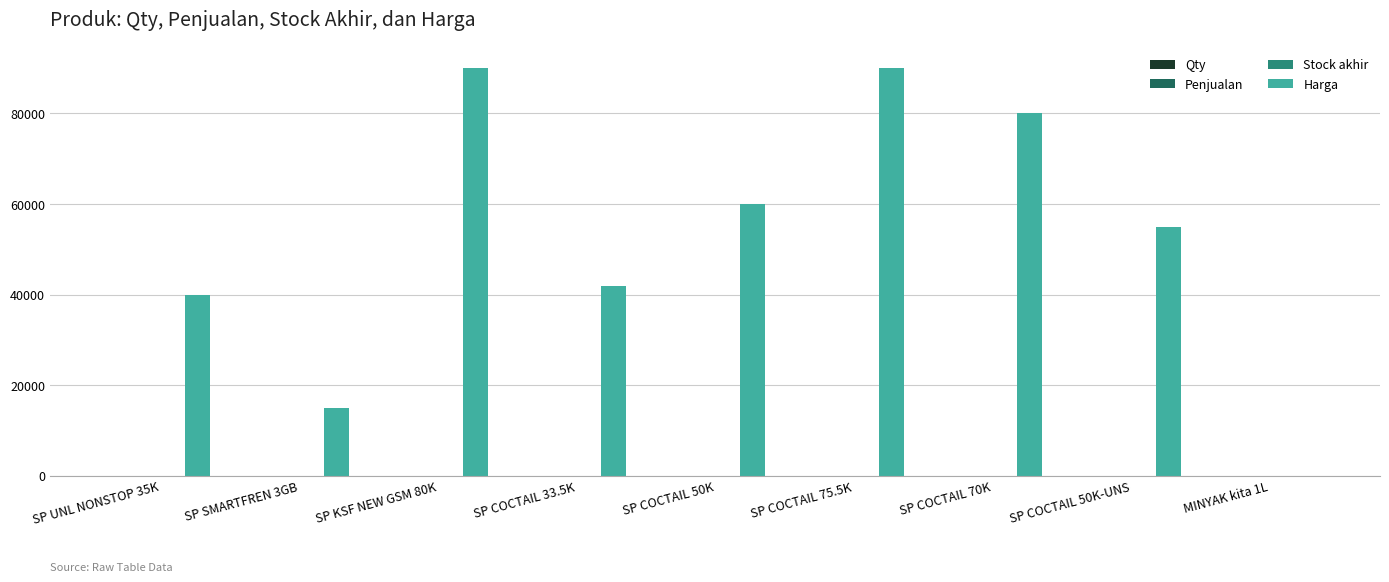

What is the sum of all values?

472007